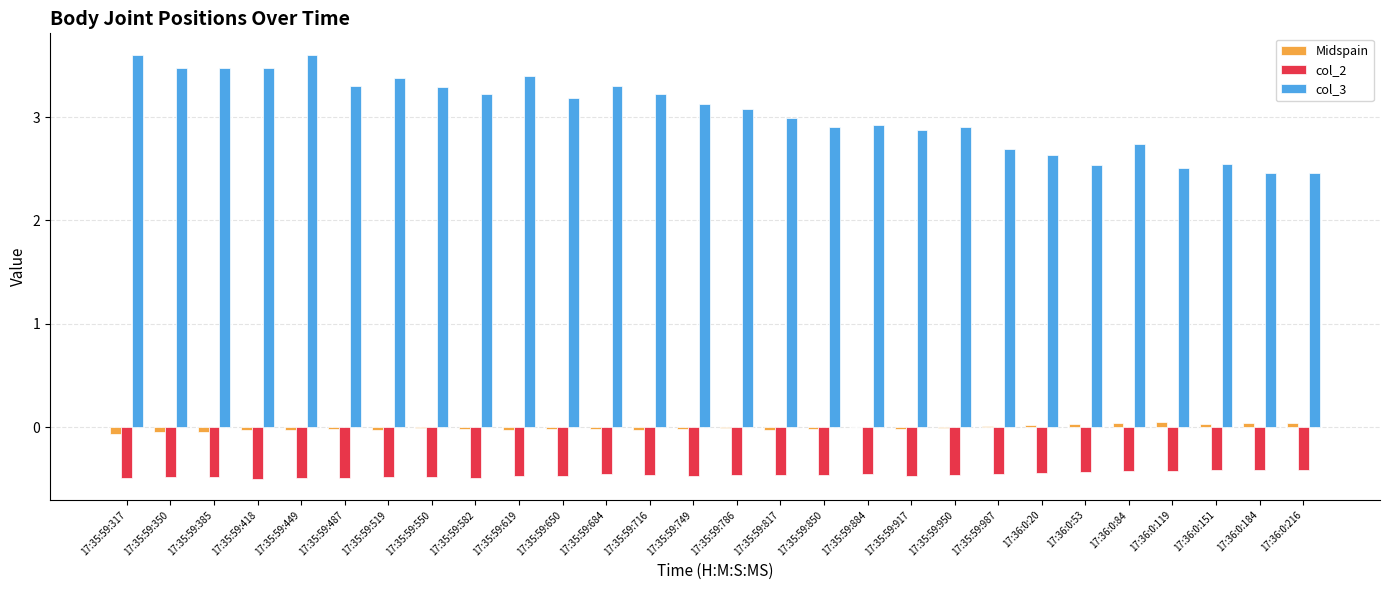

What is the sum of all col_2 values?

-12.9